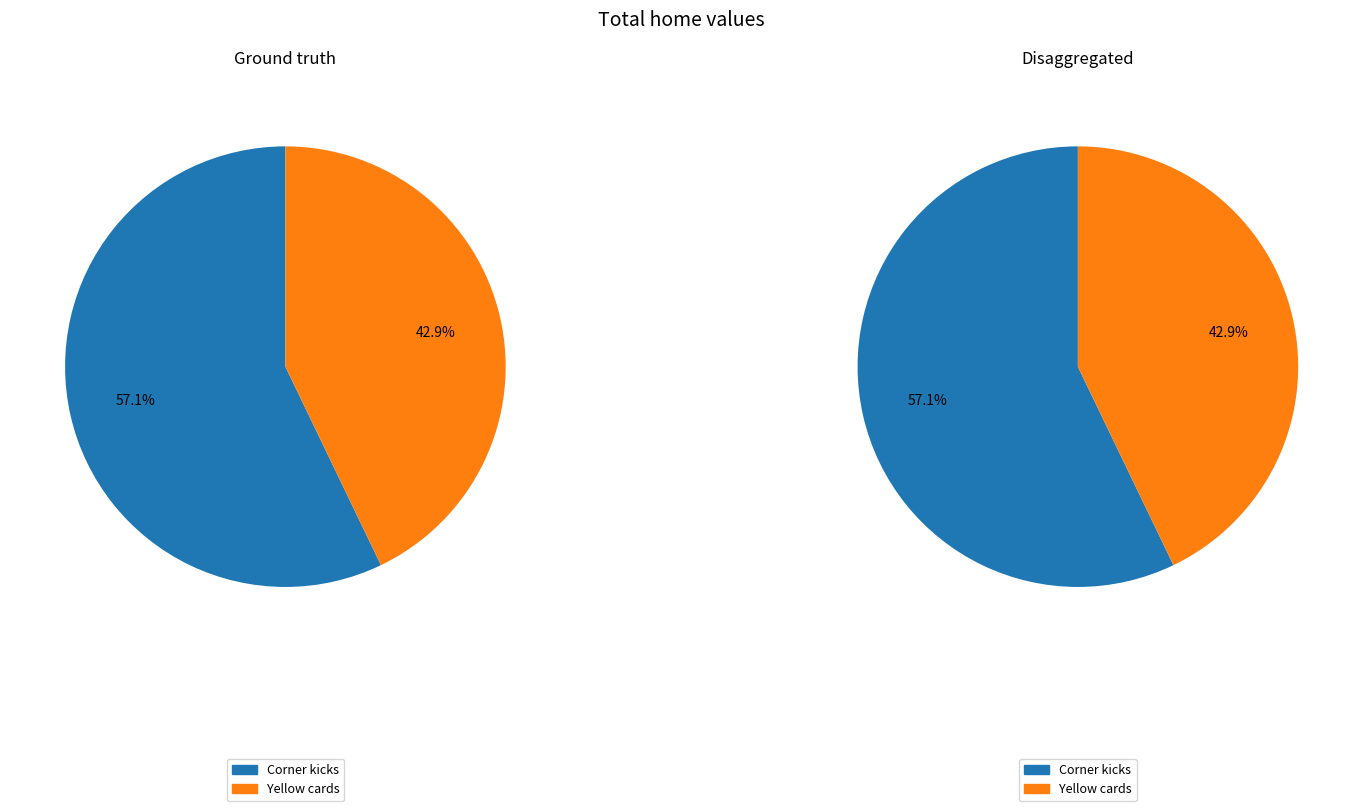

The Corner kicks slice represents 71% of the pie. True or false?

False